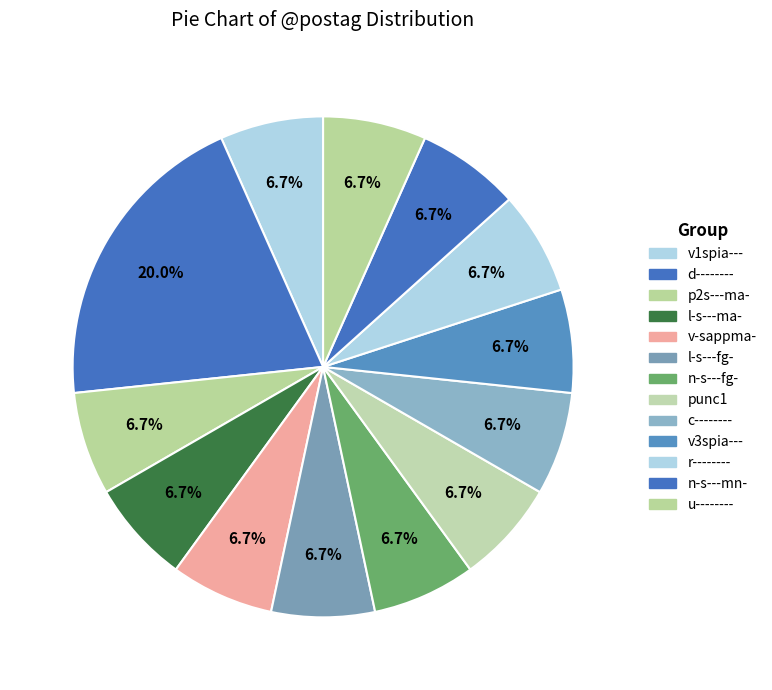

To the nearest percent, what is the difference between the largest and smallest slice percentages?

13%